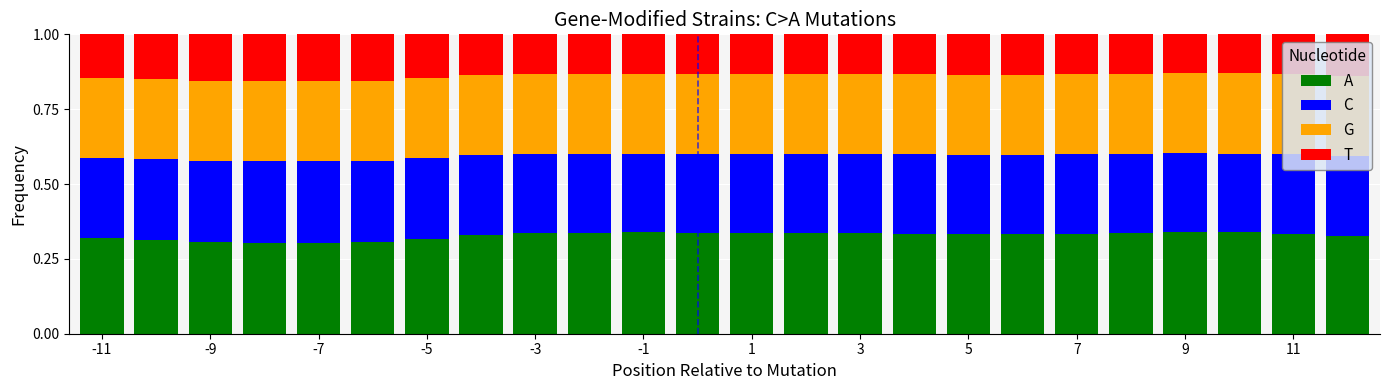

At how many categories does at least one series exceed 0?

24